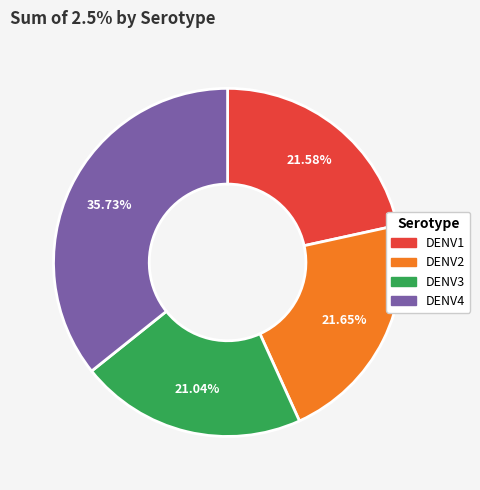

To the nearest percent, what percentage of the pie is DENV3?

21%